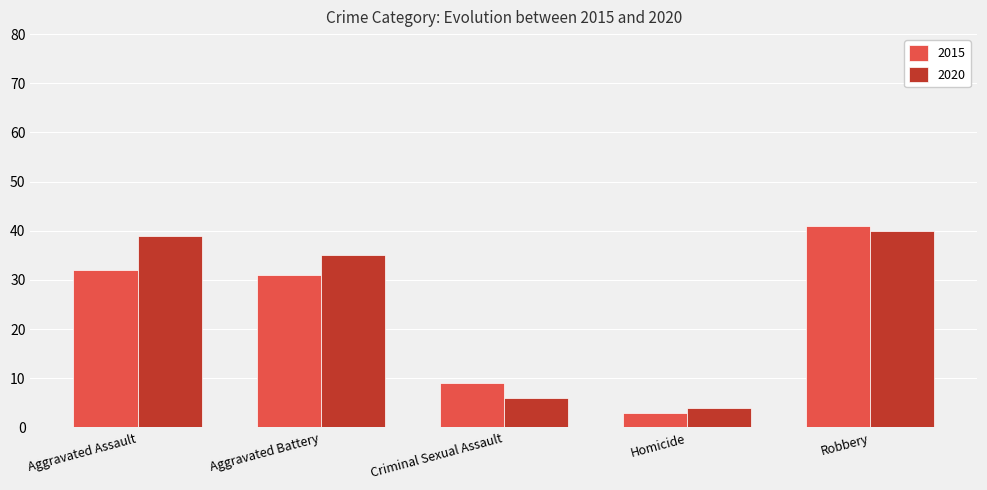

Is the value of 2015 at Robbery greater than the value of 2020 at Robbery?

Yes